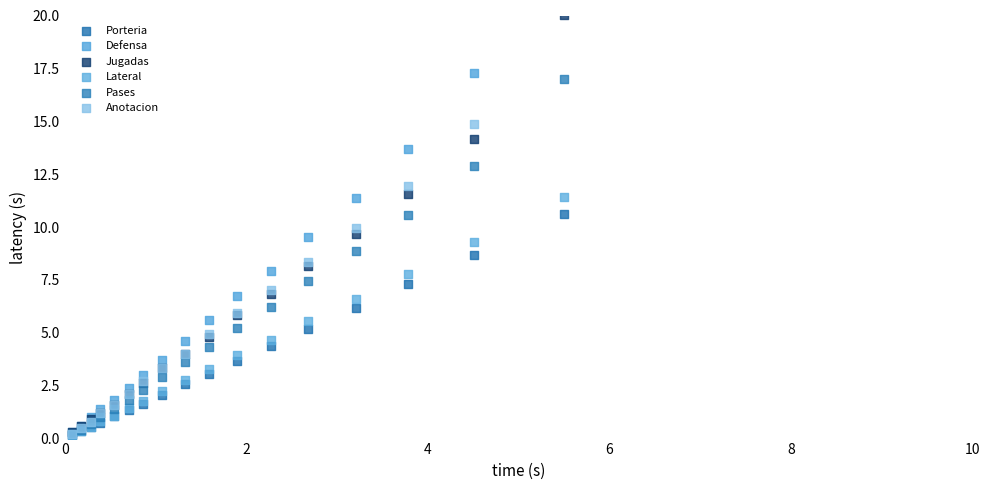

Which series reaches the maximum Y coordinate?

Jugadas